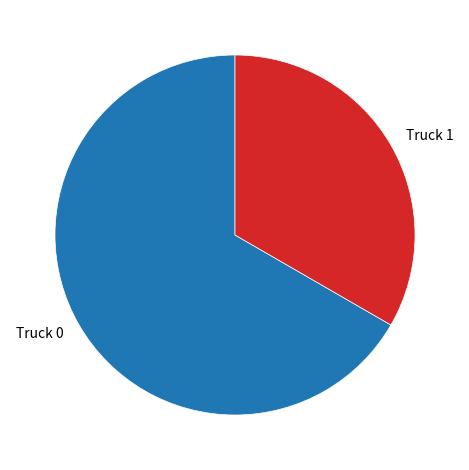

Approximately how many times larger is the value at Truck 0 compared to Truck 1?

2.0